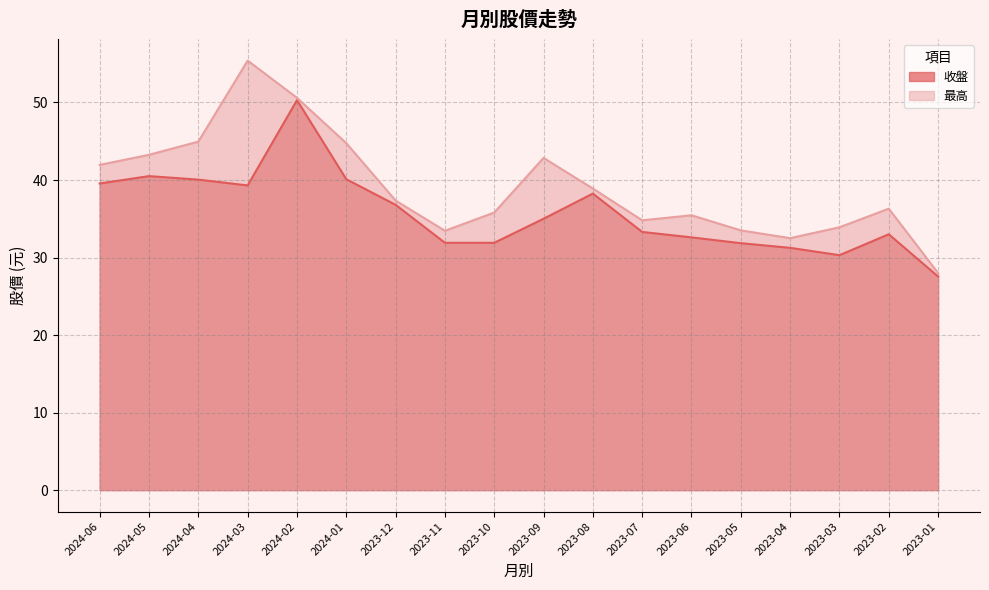

At how many categories does at least one series exceed 29?

17